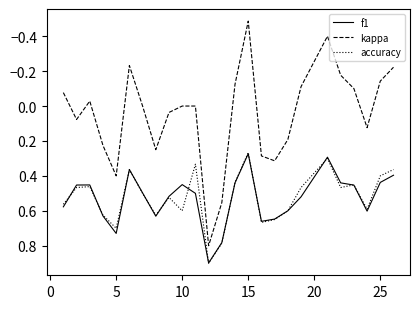

Which series has the widest spread of values?

kappa